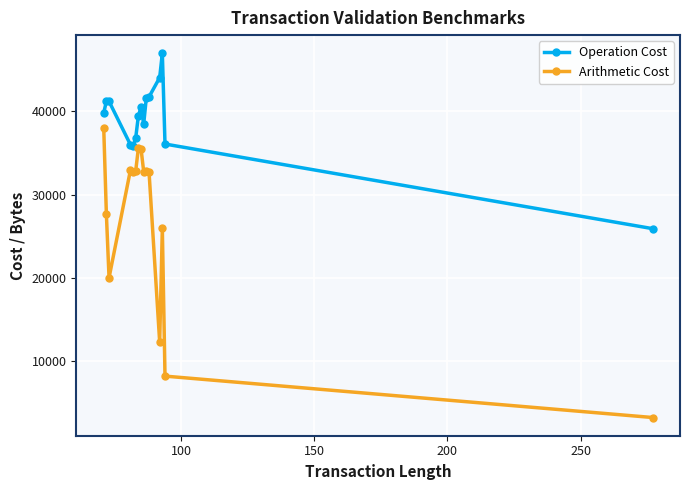

At how many categories does at least one series exceed 14165?

15